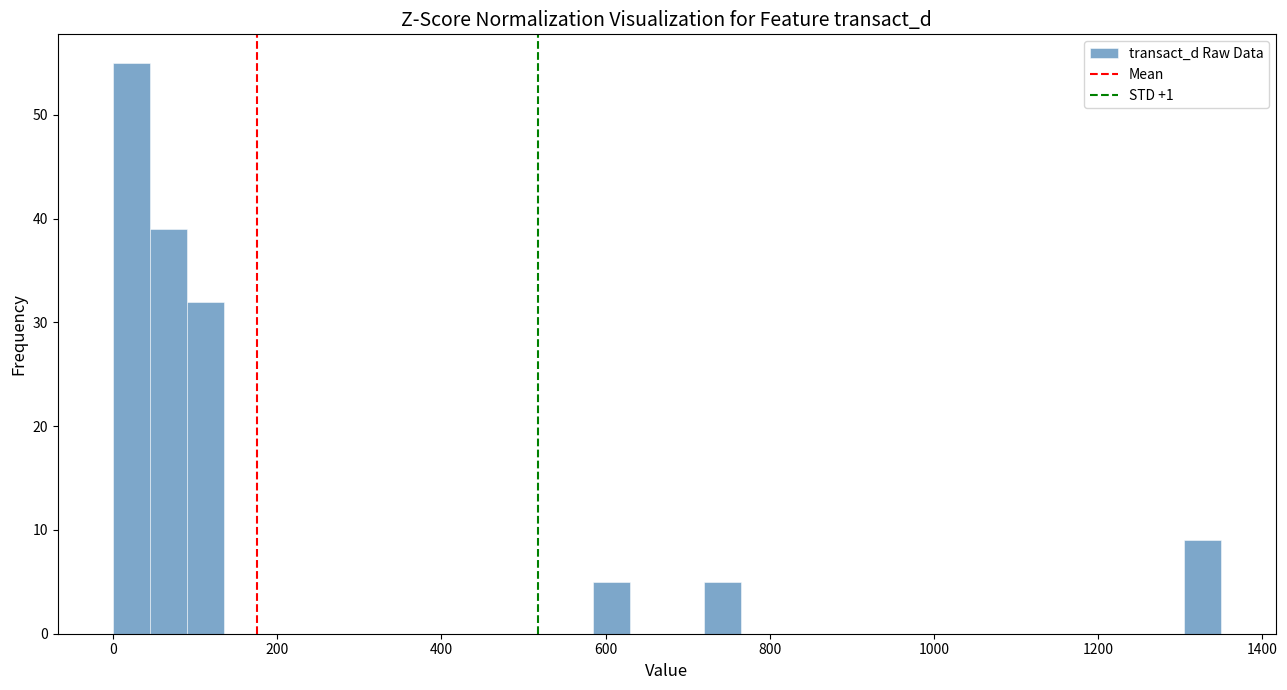

Around what value on the x-axis is the tallest bar? Give the approximate position of its centre, as read against the axis.

20